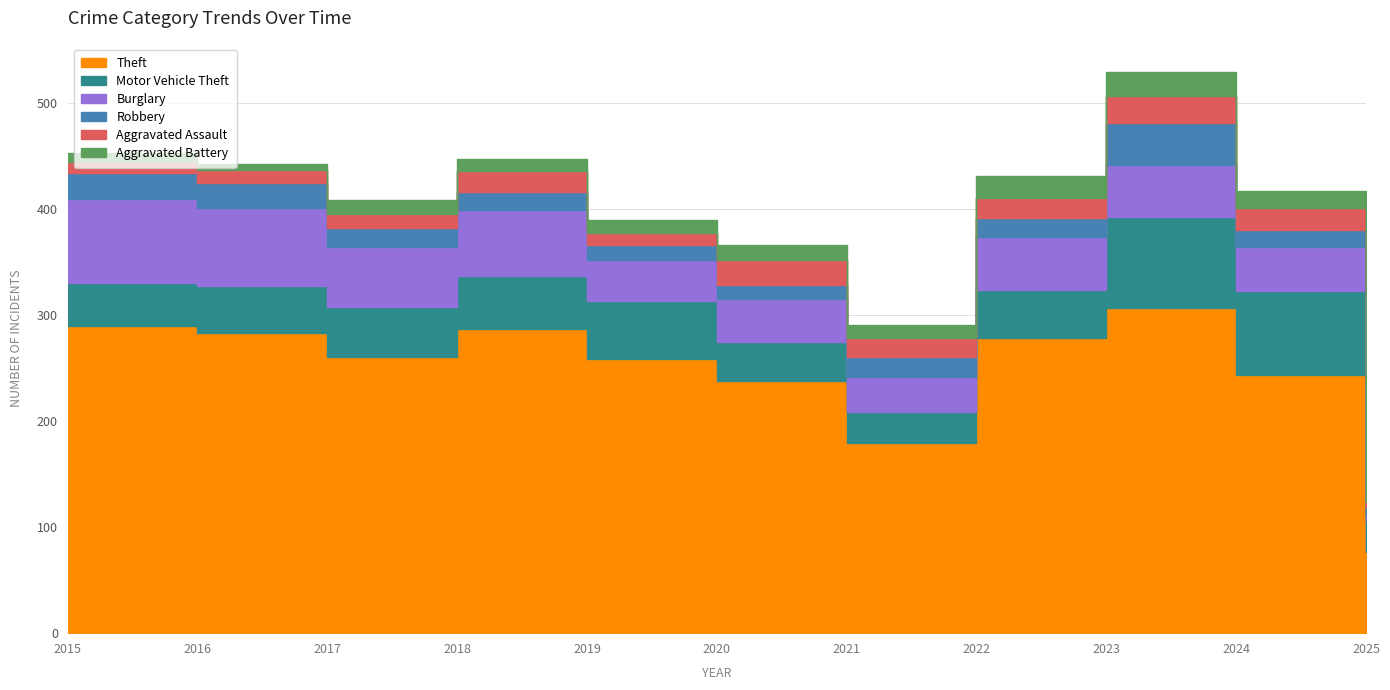

Reading left to right, list all the values displayed in this chart.

Theft: 290	283	261	287	259	238	179	279	307	244	77
Motor Vehicle Theft: 40	45	47	50	54	37	30	45	86	79	30
Burglary: 80	73	56	62	39	40	33	50	49	41	4
Robbery: 24	24	18	17	14	14	19	18	39	16	8
Aggravated Assault: 11	12	14	20	12	23	18	19	26	21	5
Aggravated Battery: 8	6	13	11	12	14	12	20	23	16	7